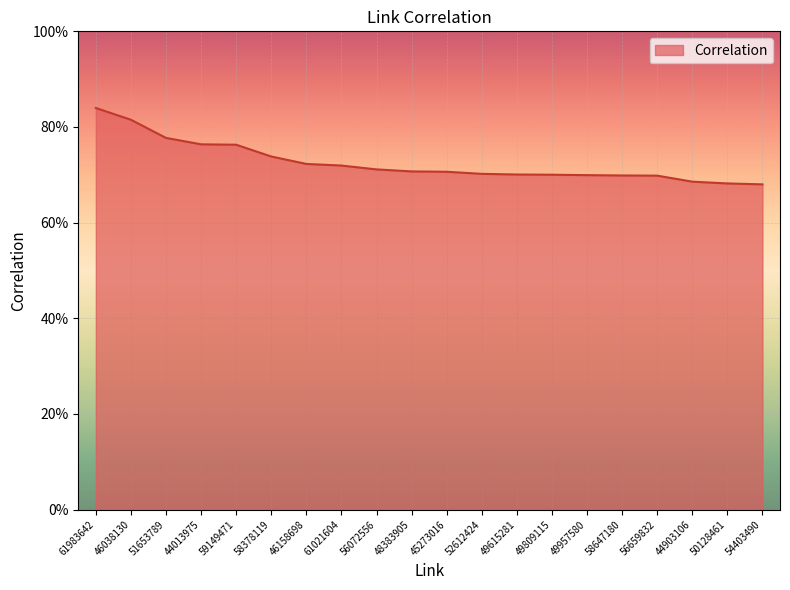

Between 45273016 and 44013975, which is larger?

44013975